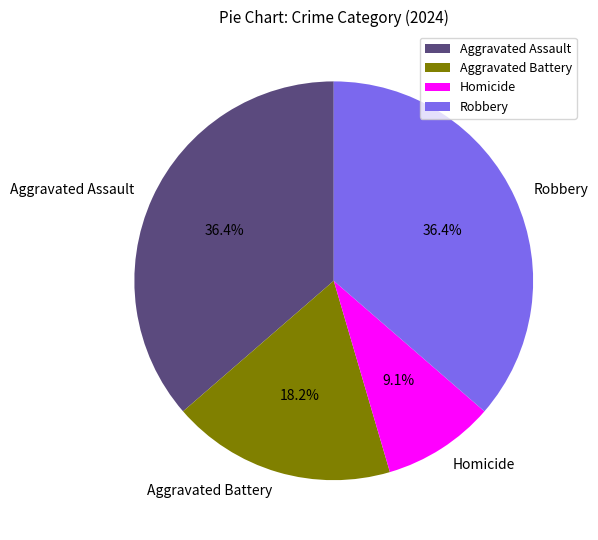

True or false: Robbery accounts for 30% of the total.

False